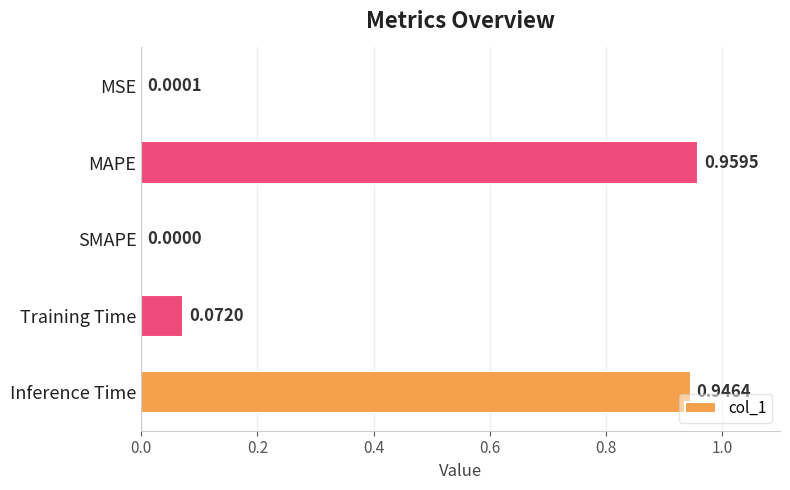

How many distinct data groups are displayed?

1